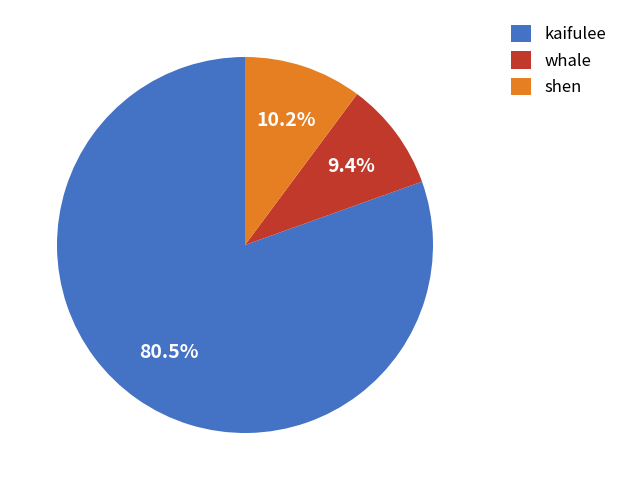

The whale slice represents 19% of the pie. True or false?

False